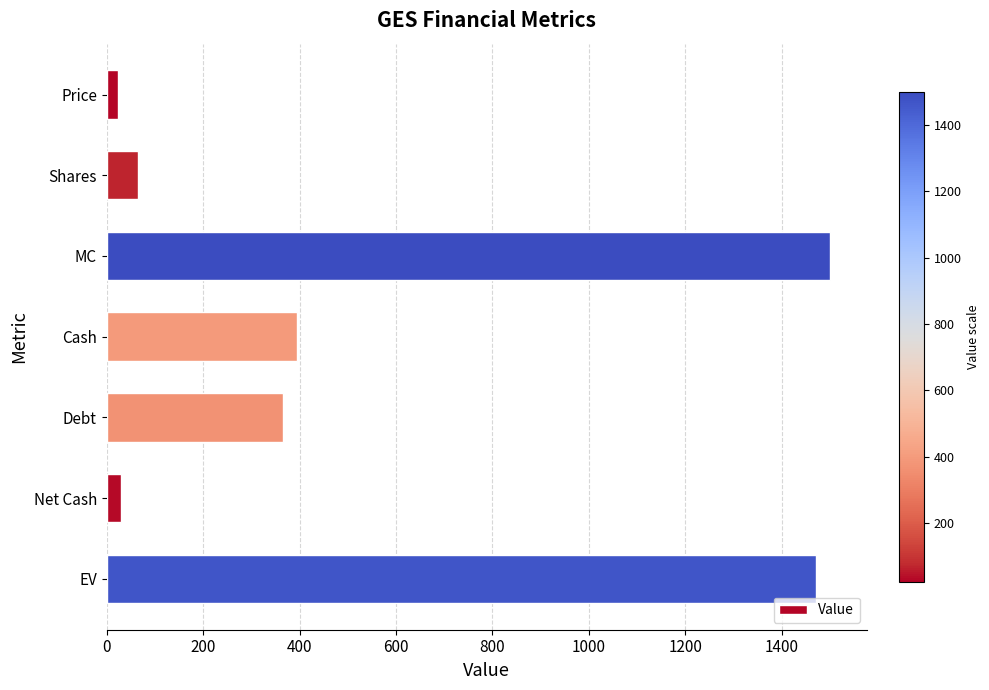

What is the maximum value shown in the chart?

1500.5